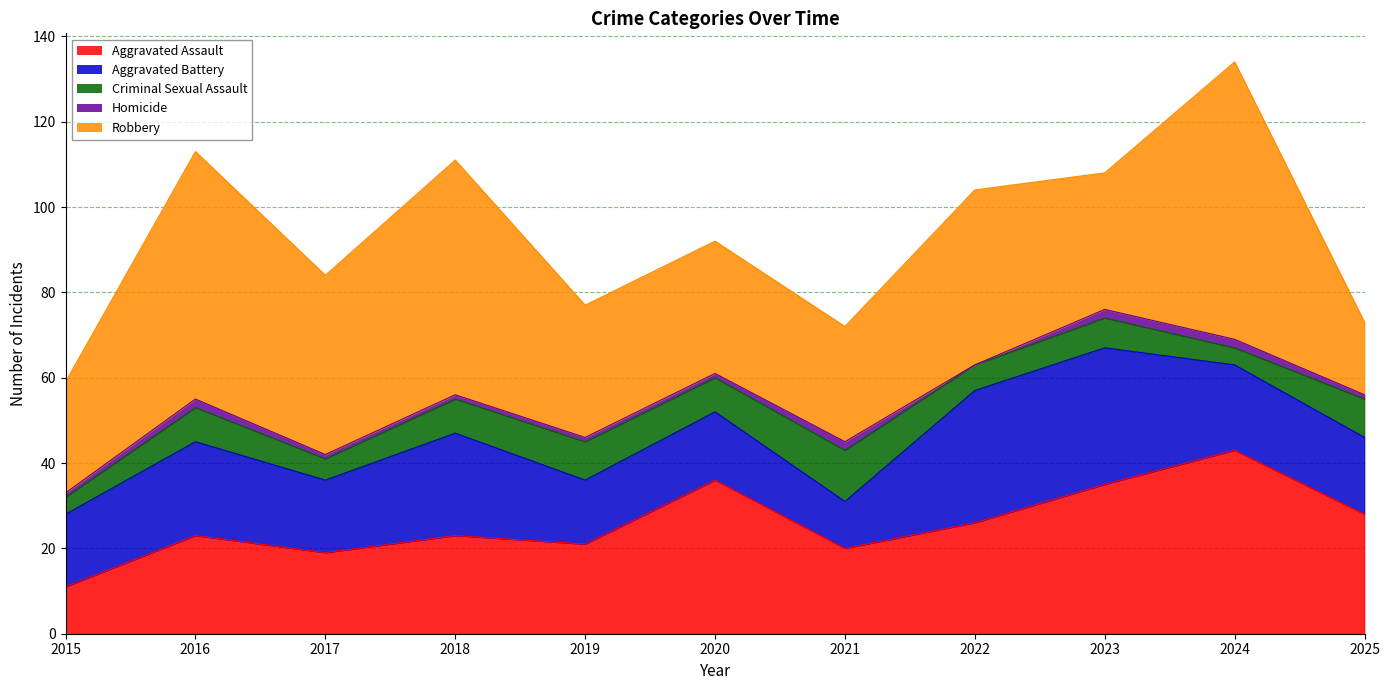

Rank the series at 2017 from lowest to highest value.

Homicide, Criminal Sexual Assault, Aggravated Battery, Aggravated Assault, Robbery